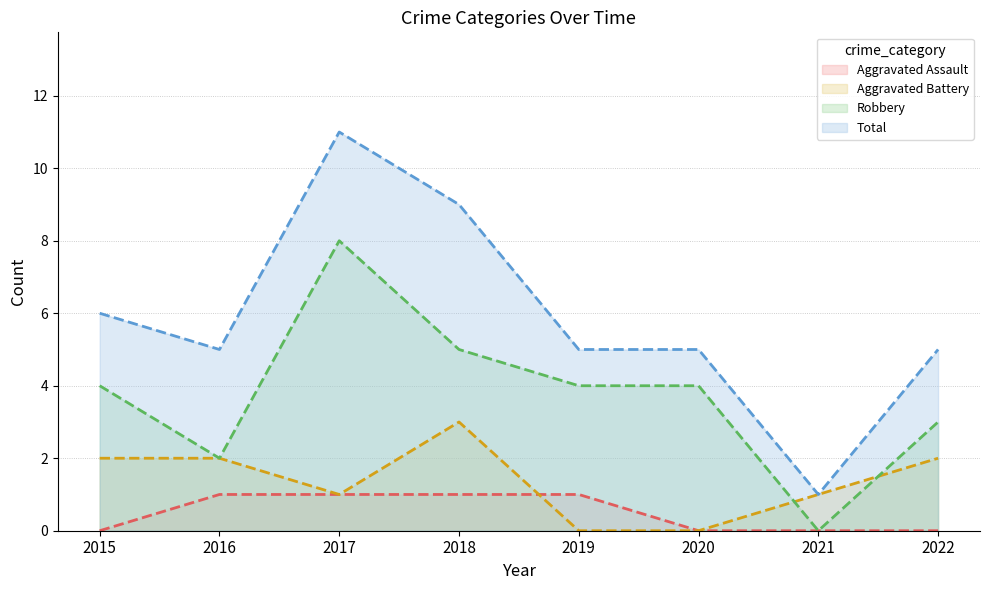

At which category does Robbery reach its first local valley?

2016